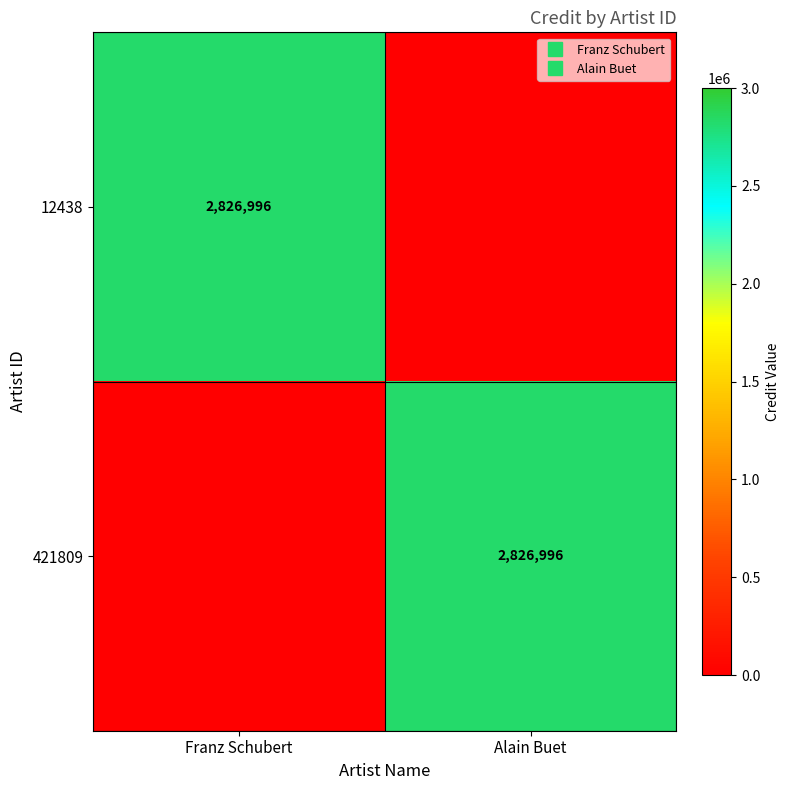

Between Alain Buet and Franz Schubert, which is larger?

Franz Schubert